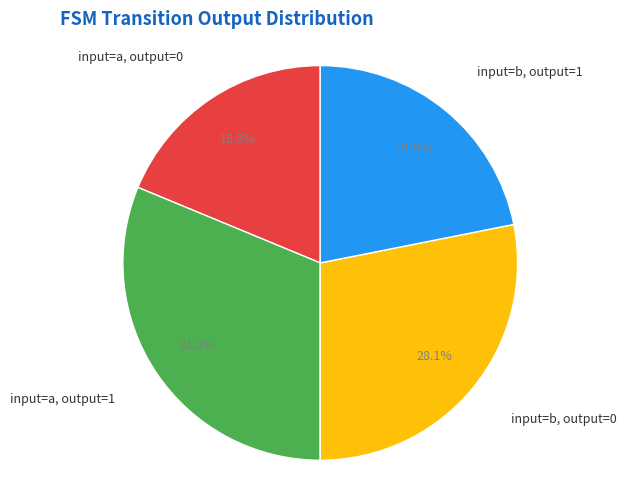

Is there a majority slice in this chart?

No